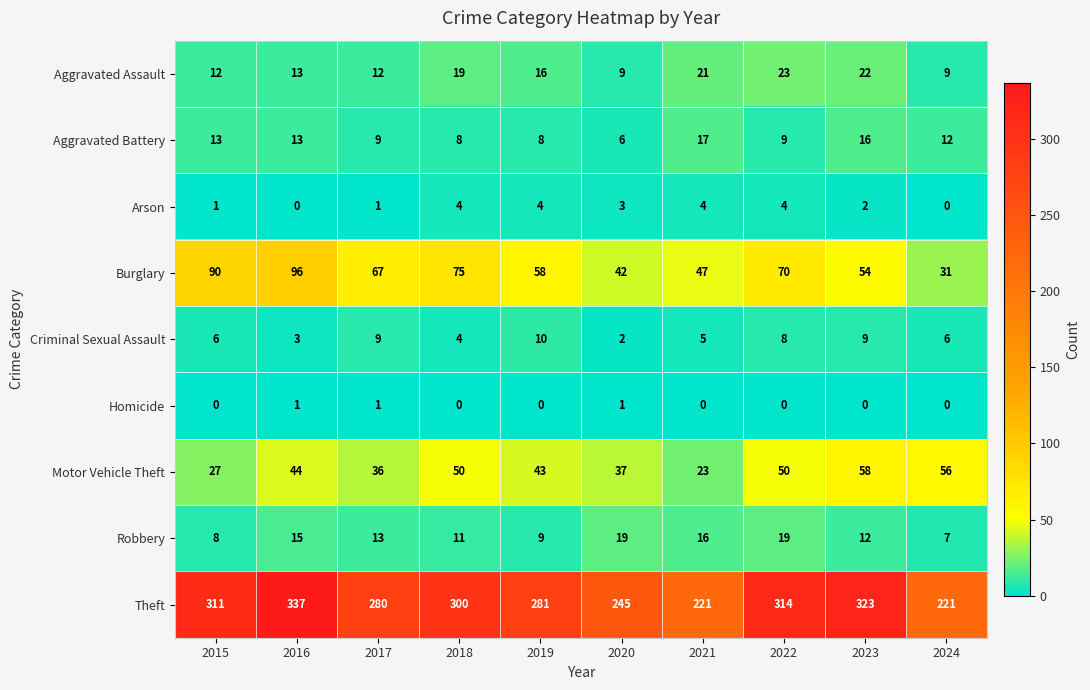

What is the spread (max minus min) of values at 2024?

221